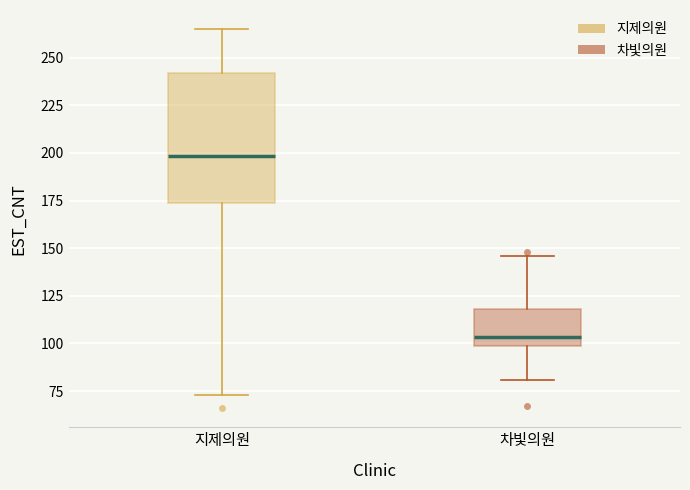

Reading left to right, read every box against the y-axis: the position of its median line, the range the box covers, and the ends of its whiskers. The values are not printed on the chart, so give them approximately, as read against the axis.

지제의원: median 200, box 175 to 240, whiskers 75 to 265
차빛의원: median 105, box 100 to 120, whiskers 80 to 145